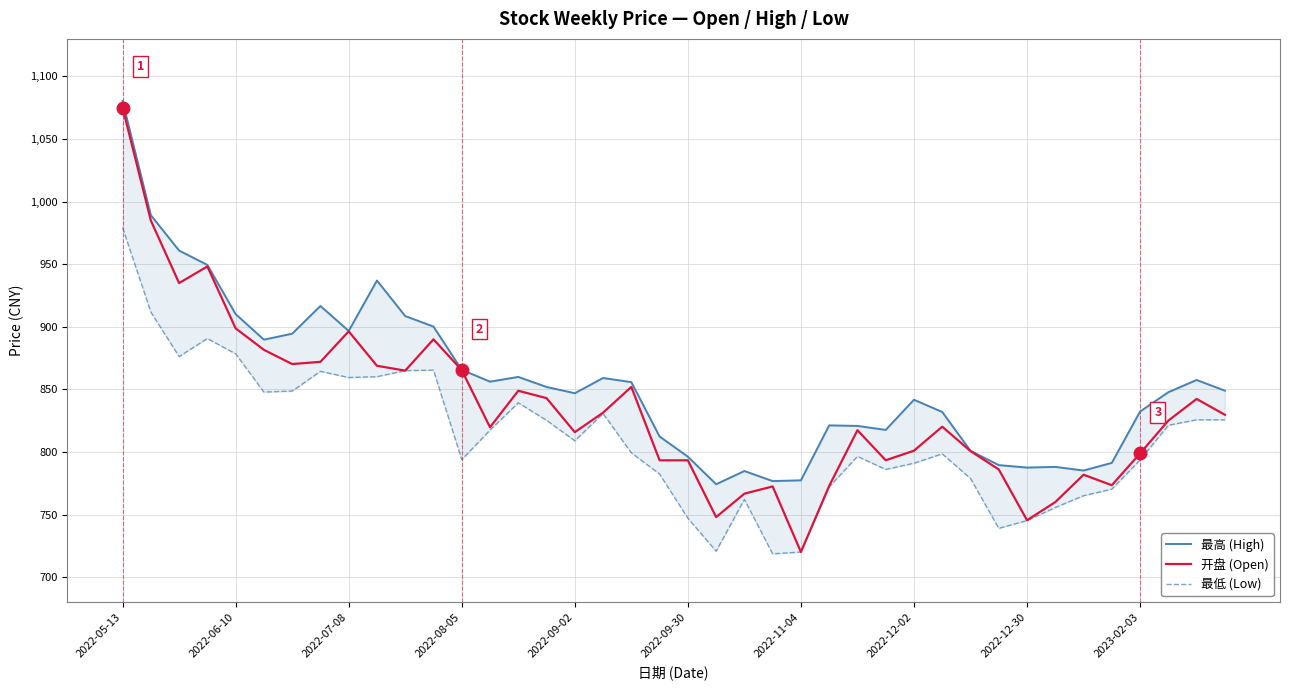

What is the lowest value of the 最低 (Low) series?

718.7